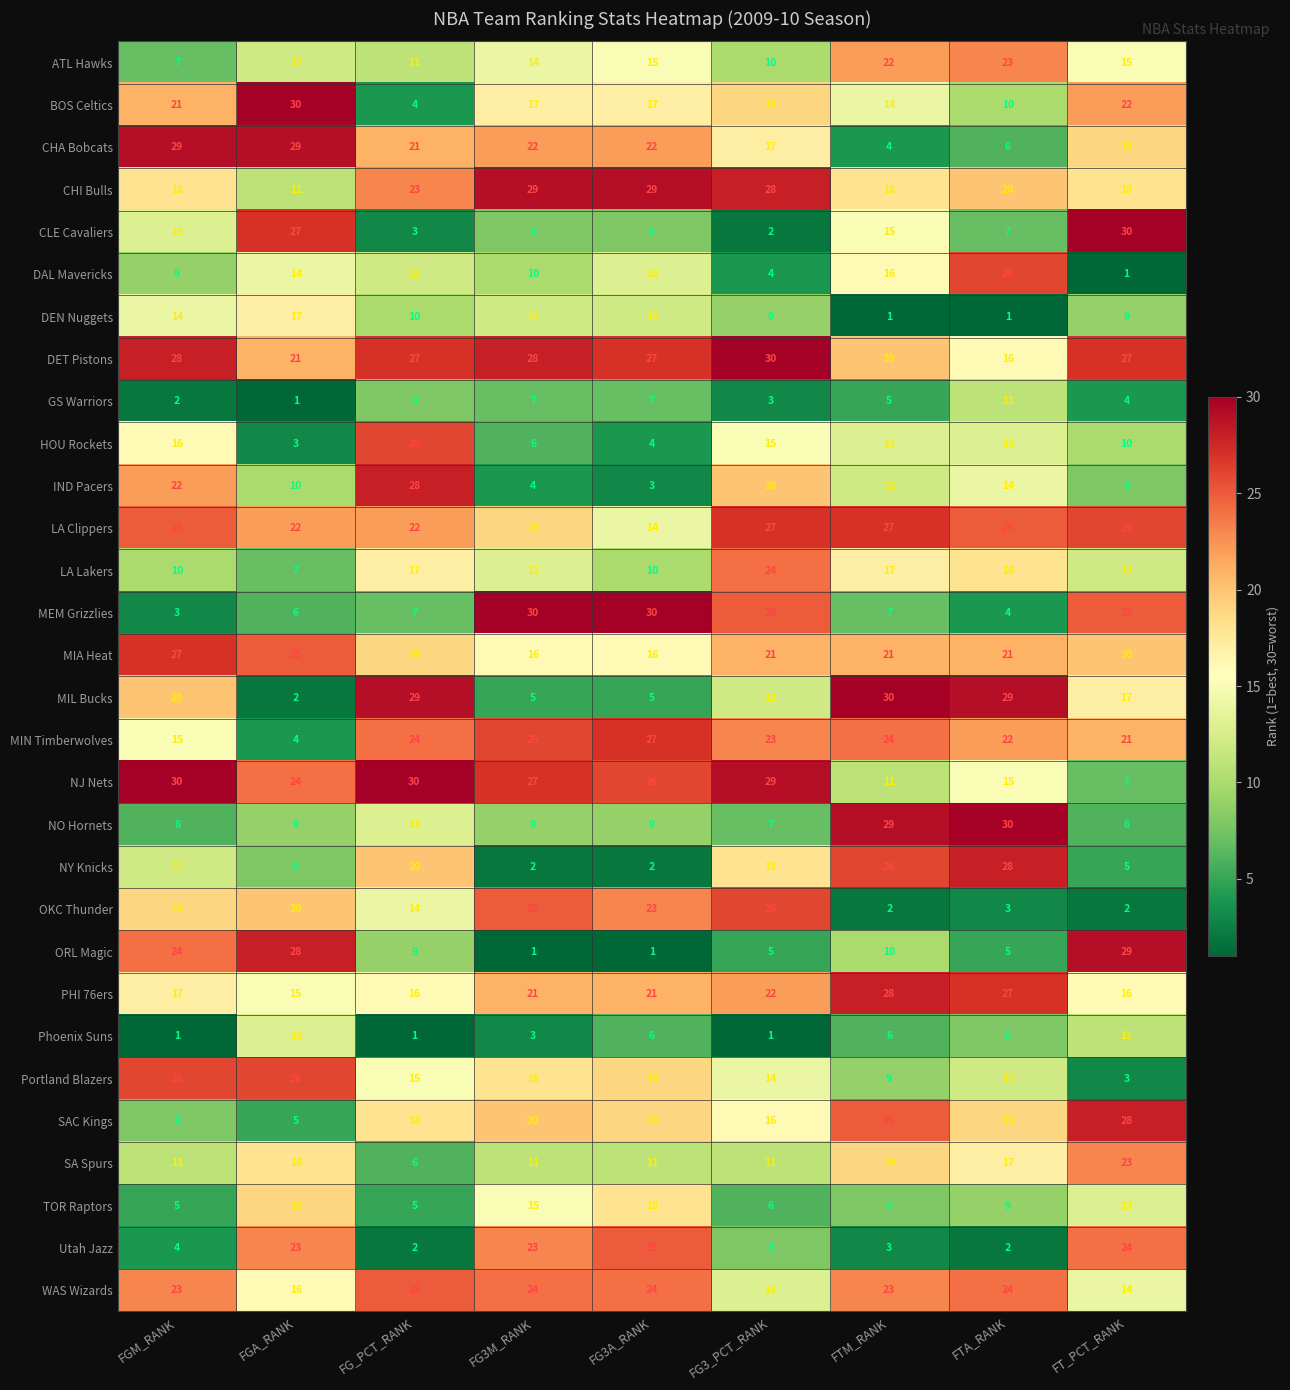

Rank the series at FGA_RANK from highest to lowest value.

BOS Celtics, CHA Bobcats, ORL Magic, CLE Cavaliers, Portland Blazers, MIA Heat, NJ Nets, Utah Jazz, LA Clippers, DET Pistons, OKC Thunder, TOR Raptors, SA Spurs, DEN Nuggets, WAS Wizards, PHI 76ers, DAL Mavericks, Phoenix Suns, ATL Hawks, CHI Bulls, IND Pacers, NO Hornets, NY Knicks, LA Lakers, MEM Grizzlies, SAC Kings, MIN Timberwolves, HOU Rockets, MIL Bucks, GS Warriors